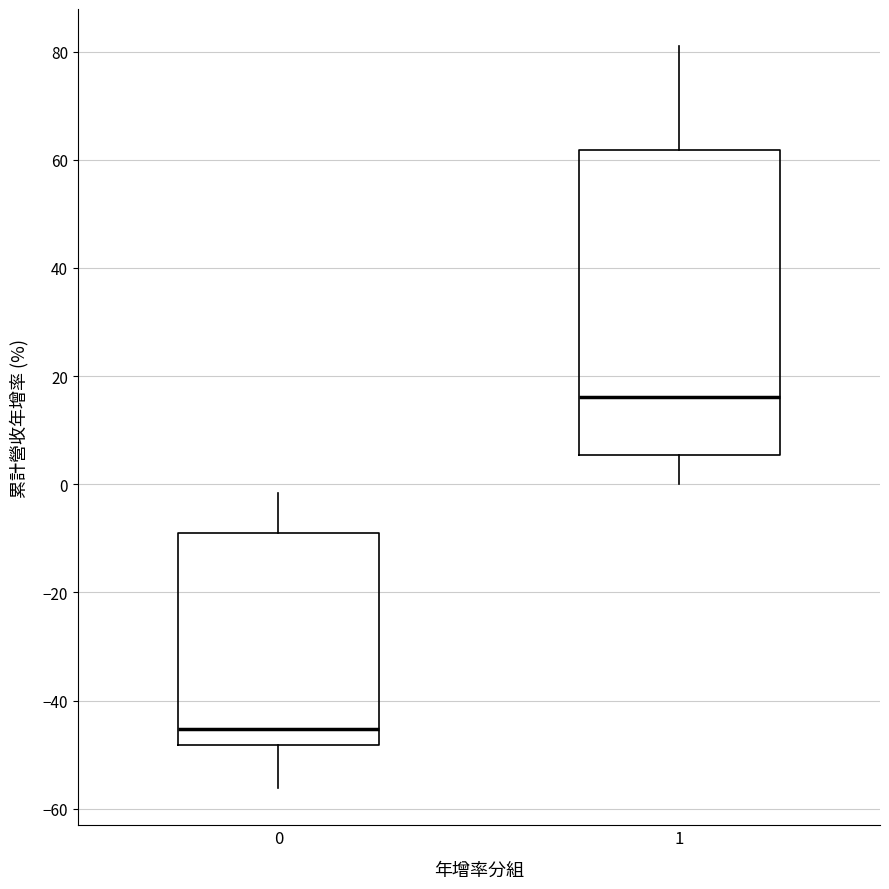

Which box's median line is the highest?

1